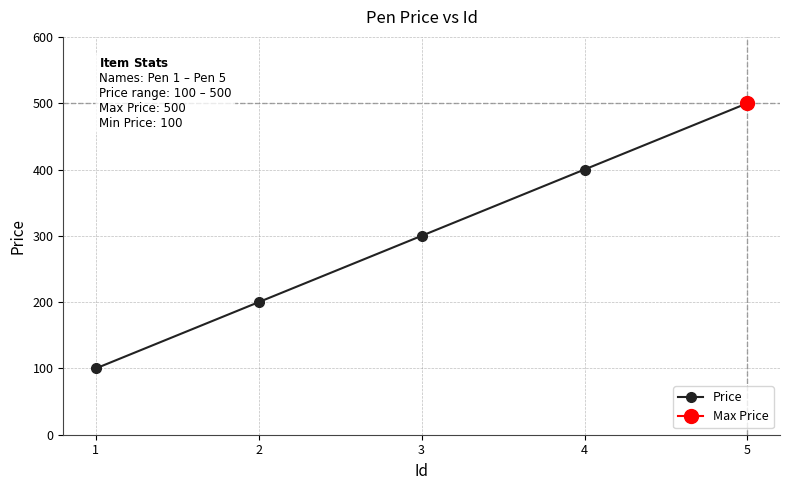

What is the change in value from 1 to 4?

+300